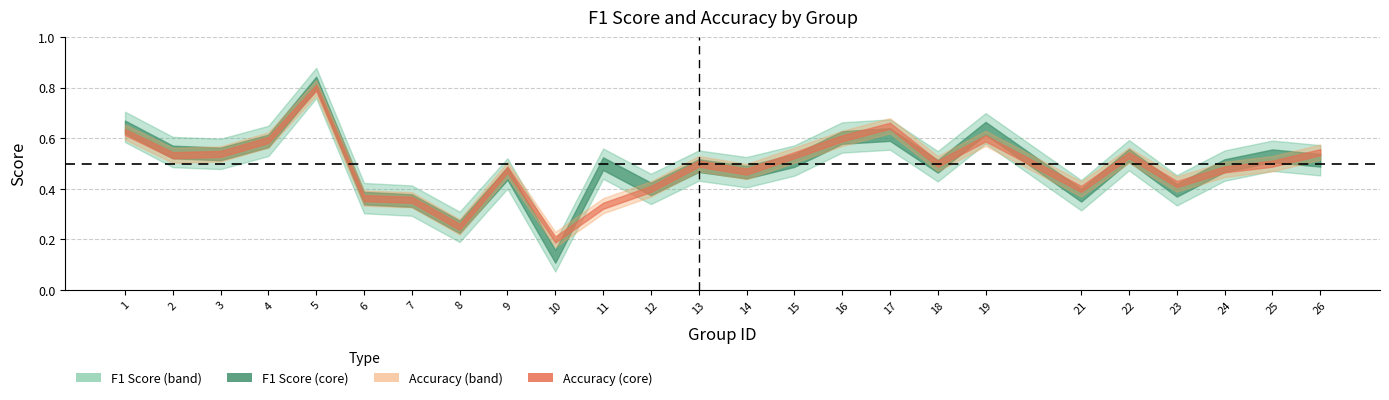

At which category does accuracy reach its first local peak?

5